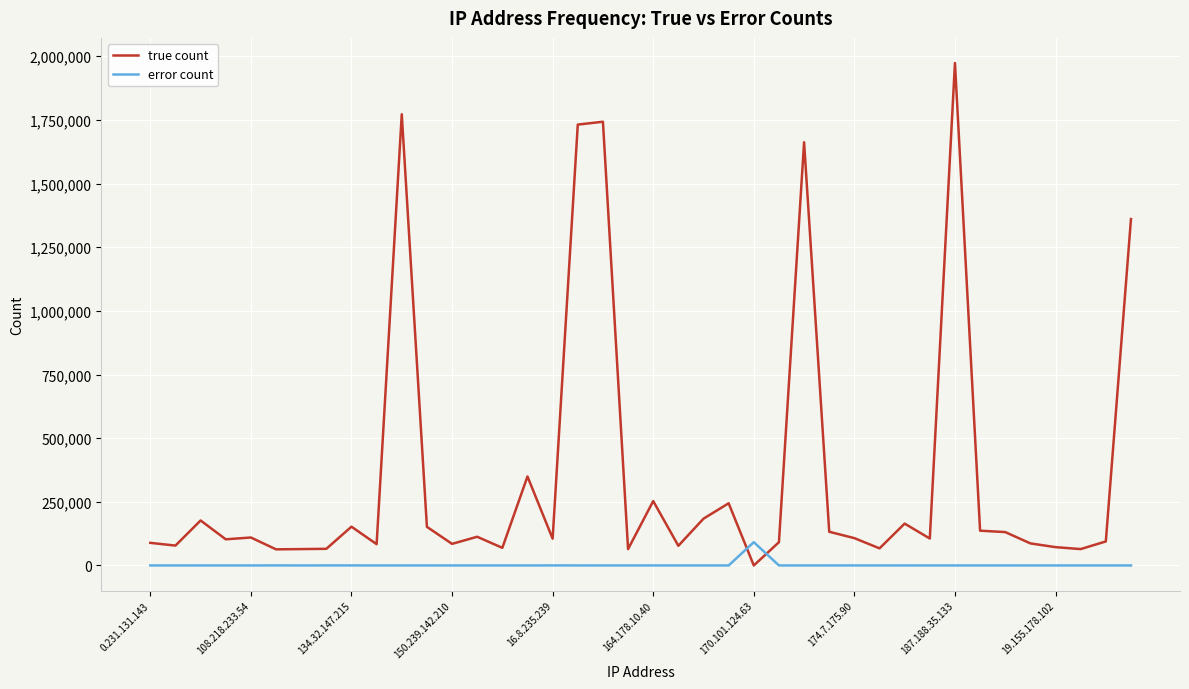

How many times do error count and true count cross each other?

2